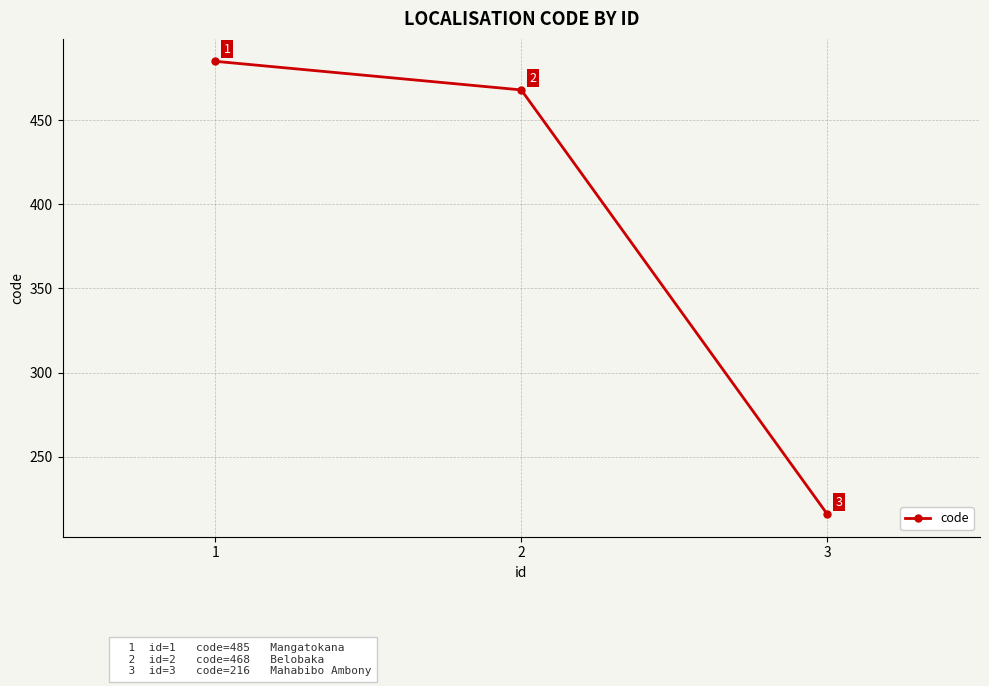

What is the value of the 2nd point from the left?

468